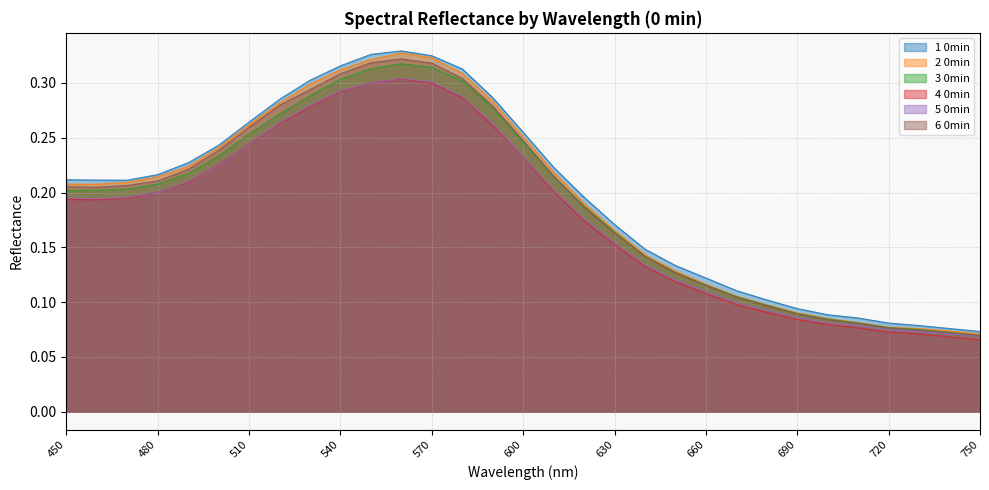

List the series in order of their peak value, highest first.

1 0min, 2 0min, 6 0min, 3 0min, 5 0min, 4 0min